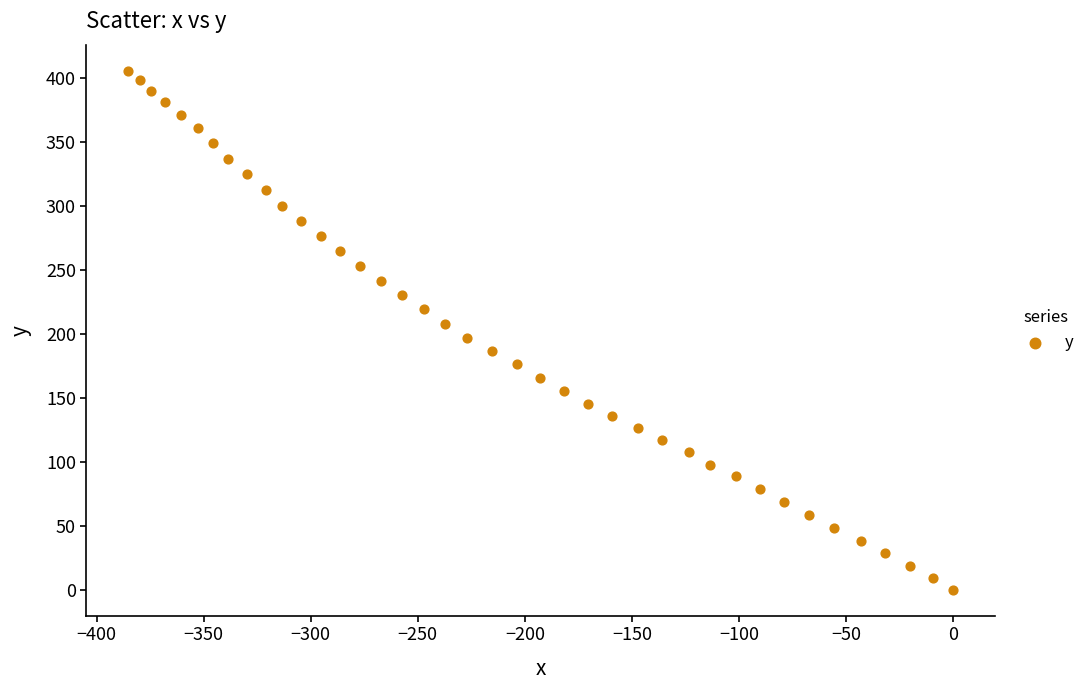

What is the range of X values (max minus min)?

385.5